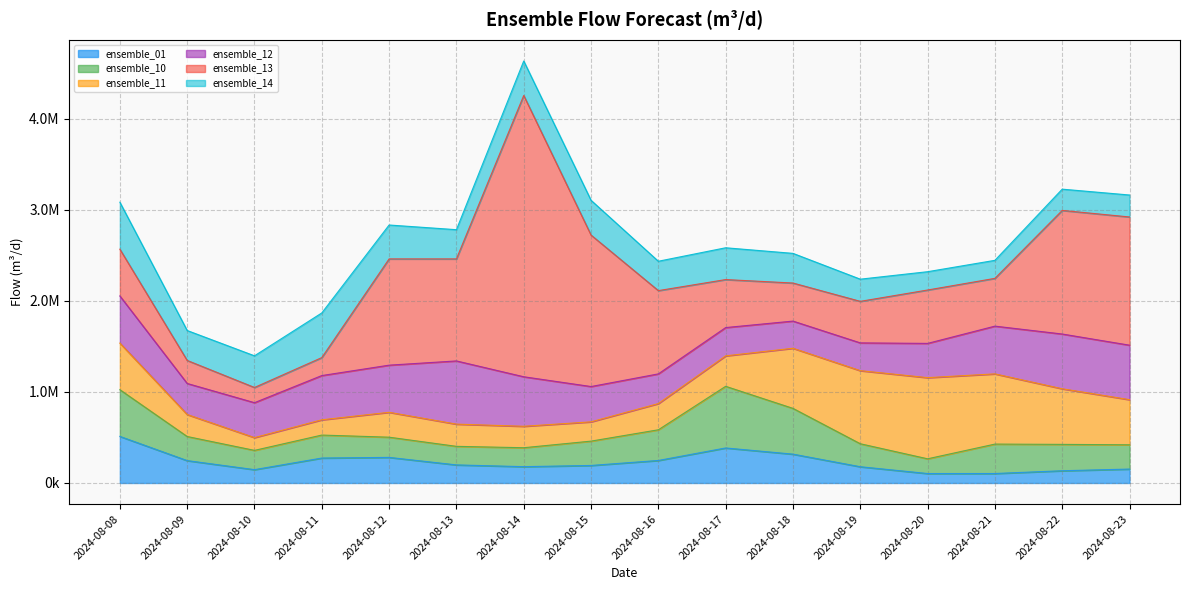

What is the value of the ensemble_10 point at the 3rd from the left?

211590.4